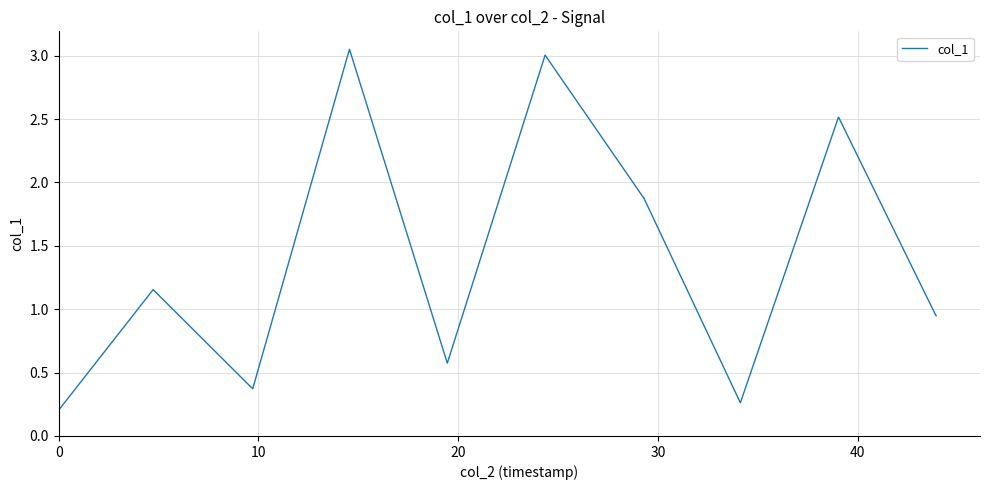

What is the difference between the maximum and minimum values?

2.8